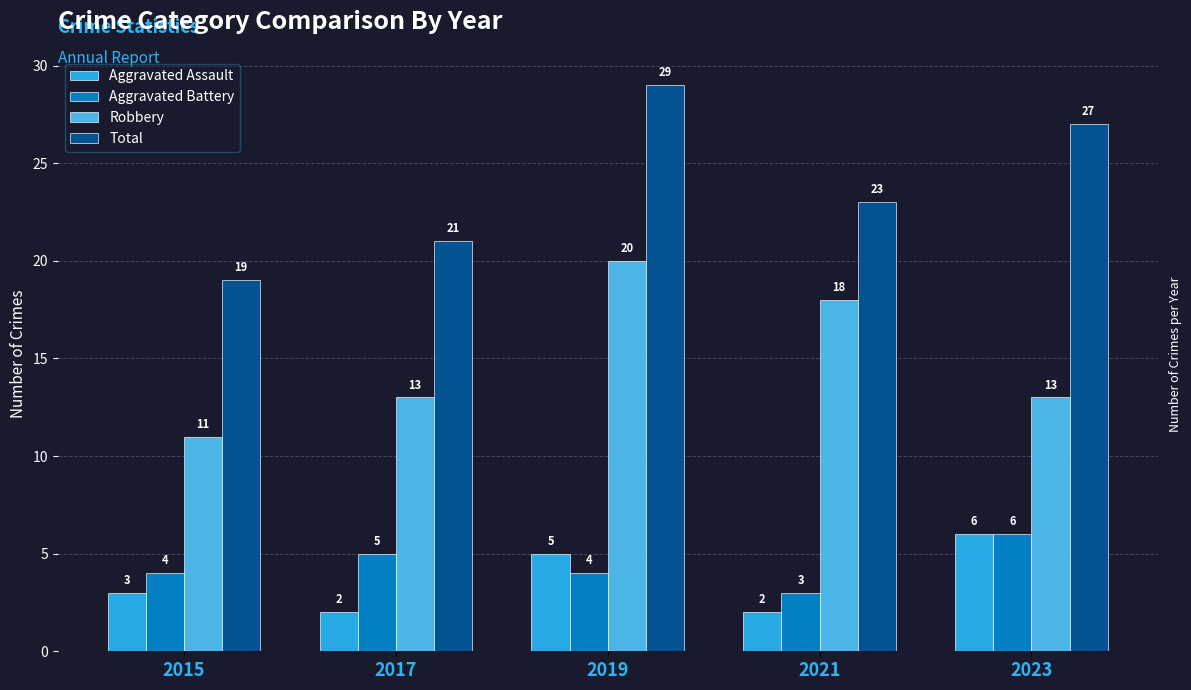

Which series has the largest total across all categories?

Total